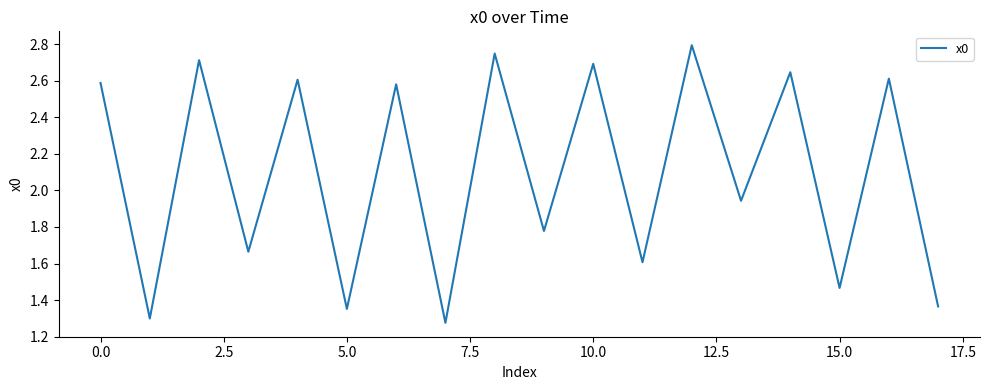

What is the maximum value shown in the chart?

2.8